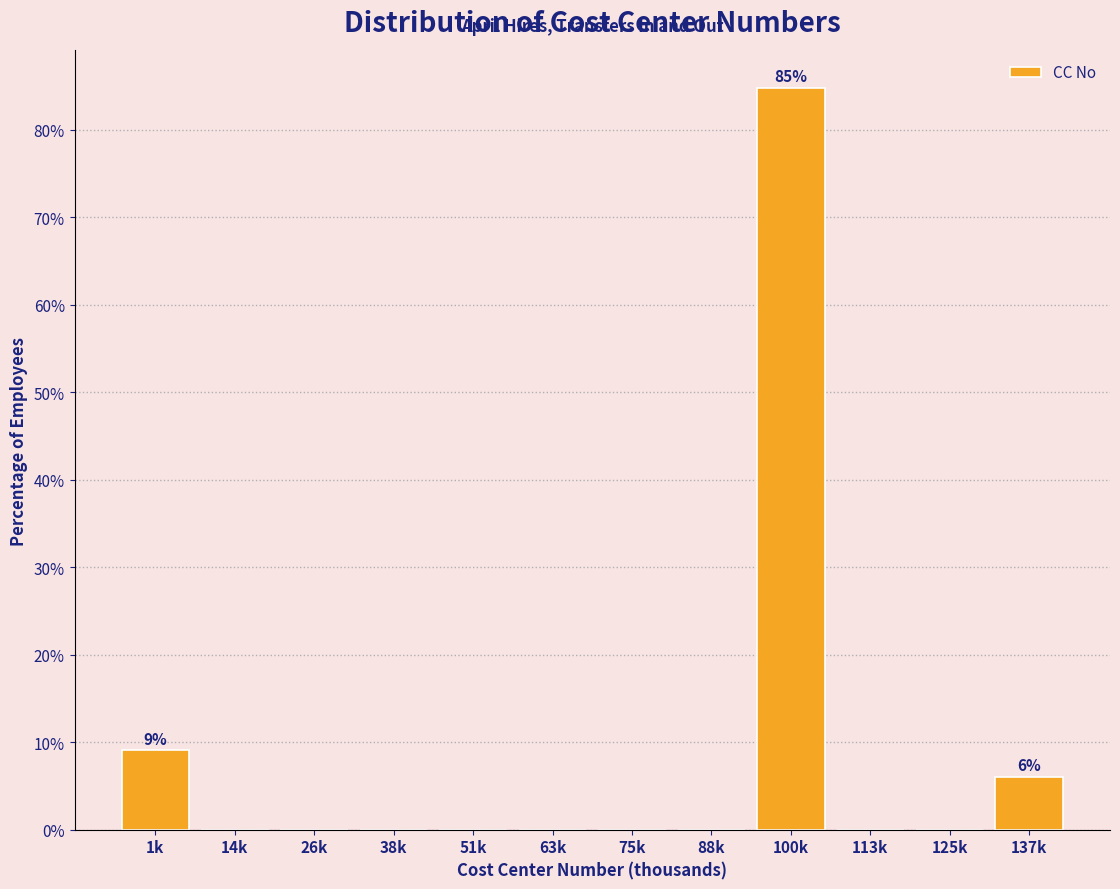

Reading left to right, transcribe all the data shown in this chart.

1k=9.1	14k=0.0	26k=0.0	38k=0.0	51k=0.0	63k=0.0	75k=0.0	88k=0.0	100k=84.8	113k=0.0	125k=0.0	137k=6.1